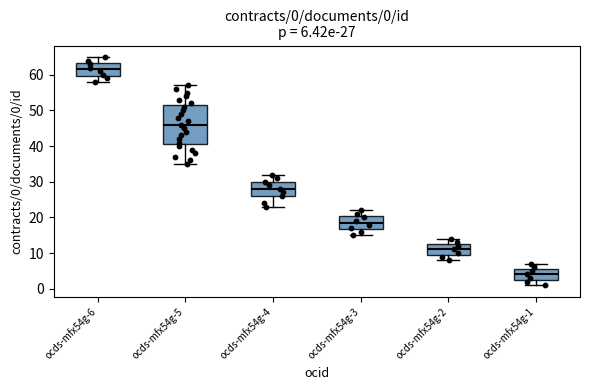

Which box is the tallest, from its lower edge to its upper edge?

ocds-mfx54g-5